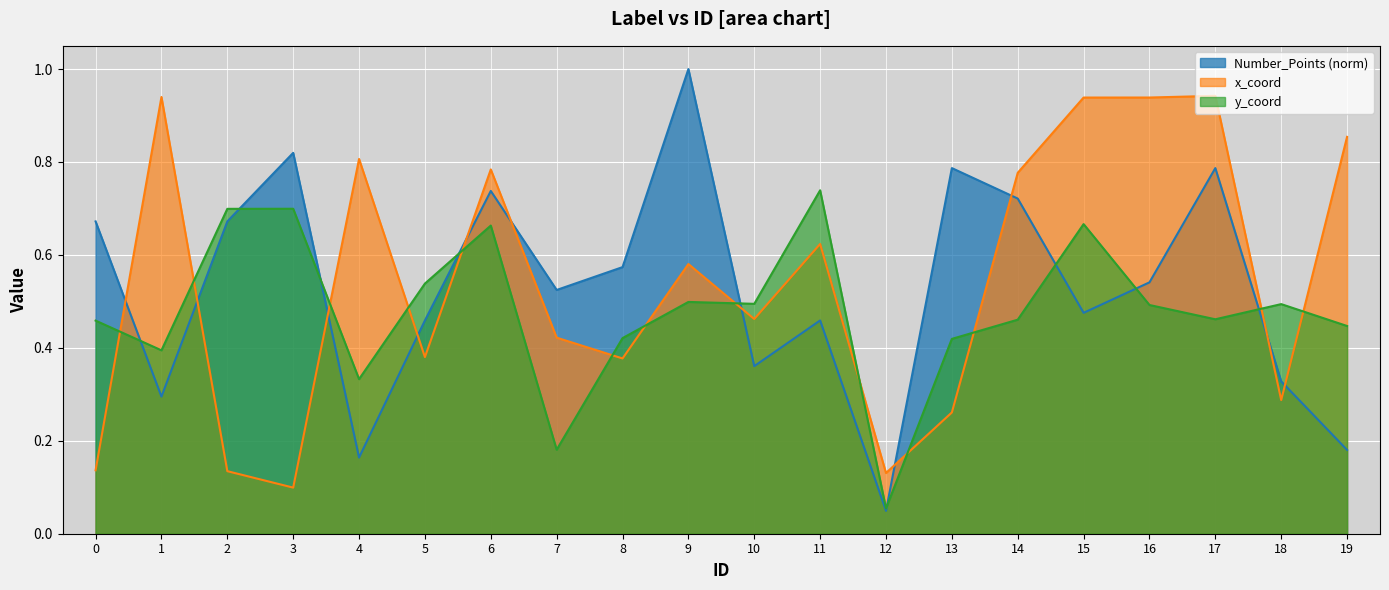

Where do x_coord and Number_Points first cross each other?

0 and 1